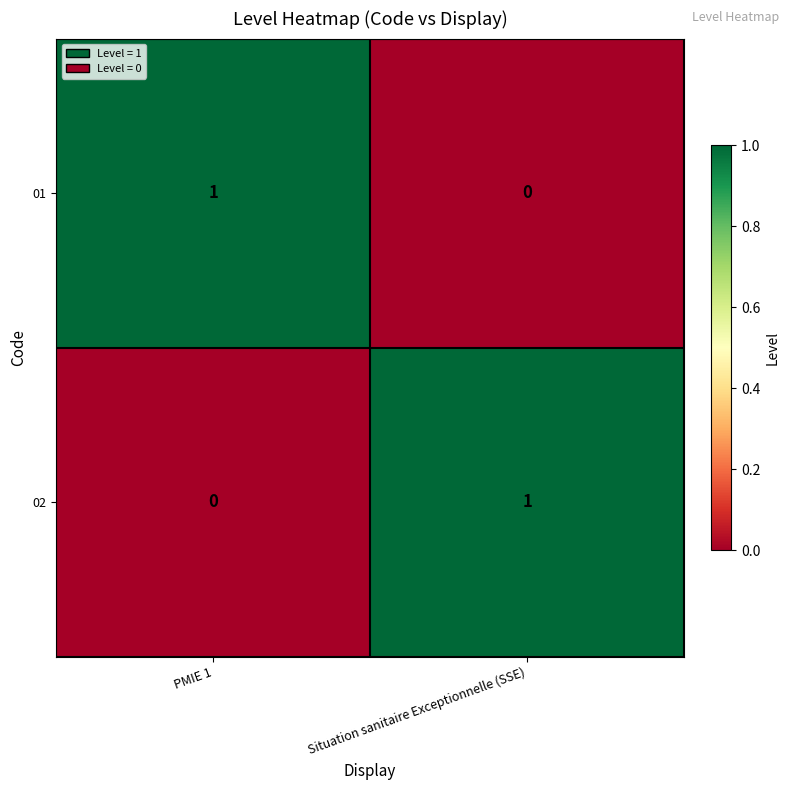

What is the total value across all series at PMIE 1?

1